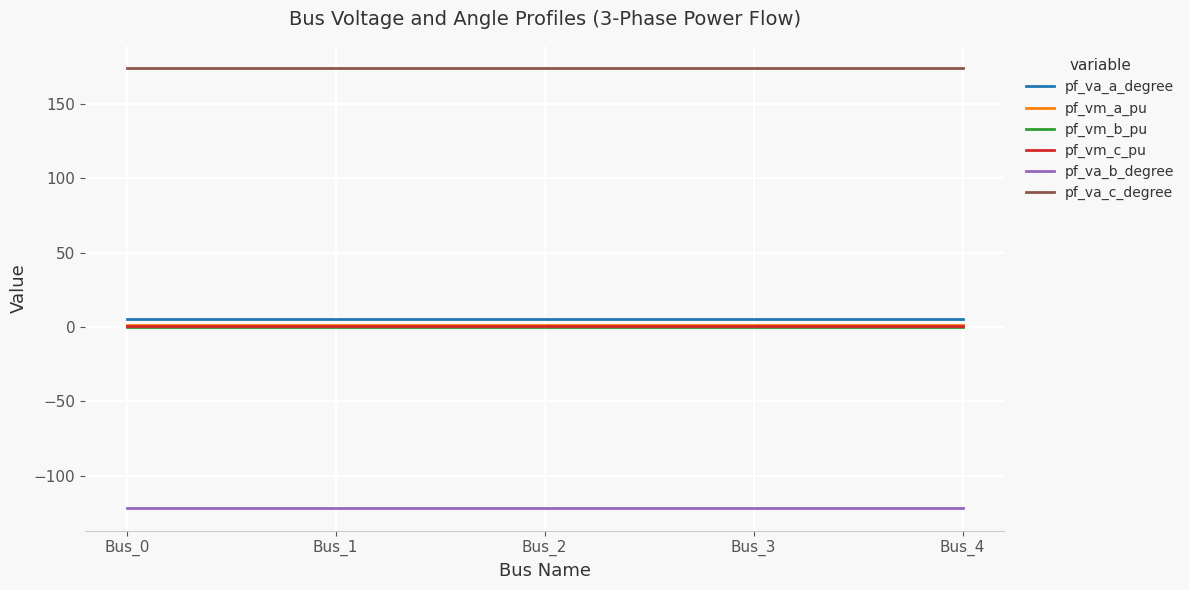

True or false: pf_va_a_degree and pf_va_c_degree intersect in this chart.

False